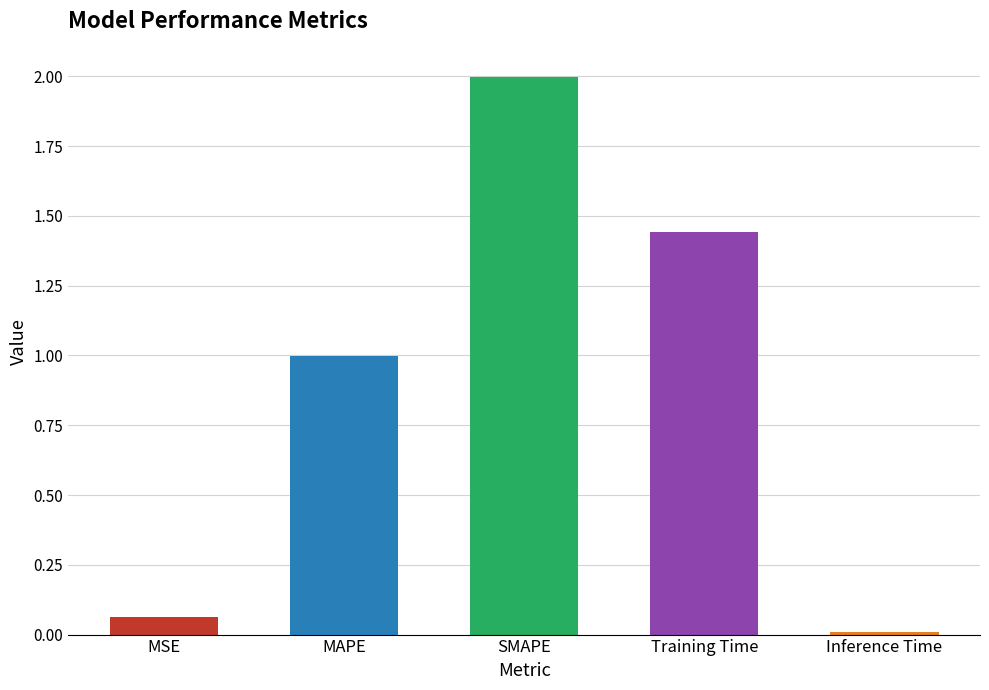

Read the value at MAPE.

1.0